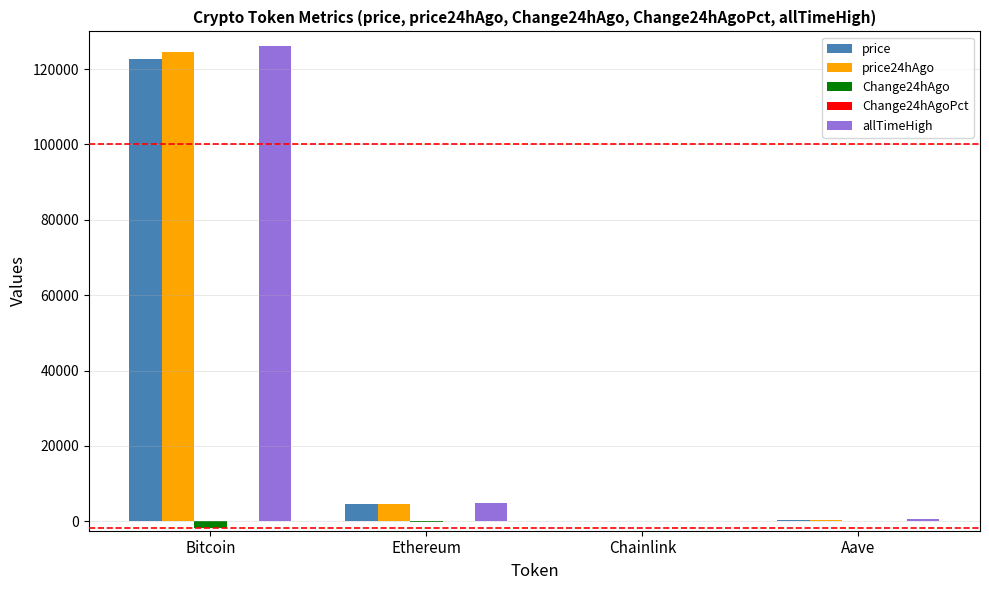

True or false: allTimeHigh has a value of 4946.1 at Ethereum.

True